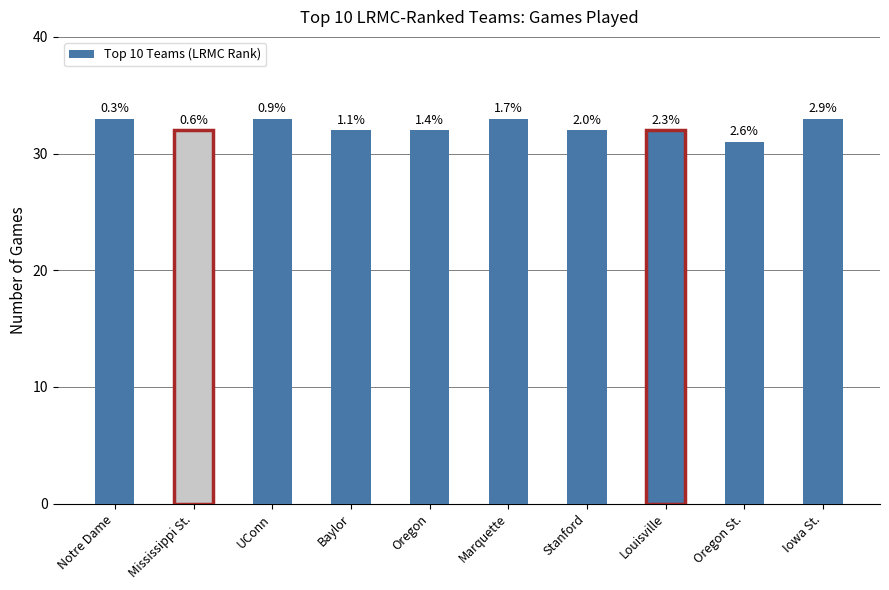

Are the bars horizontal?

No